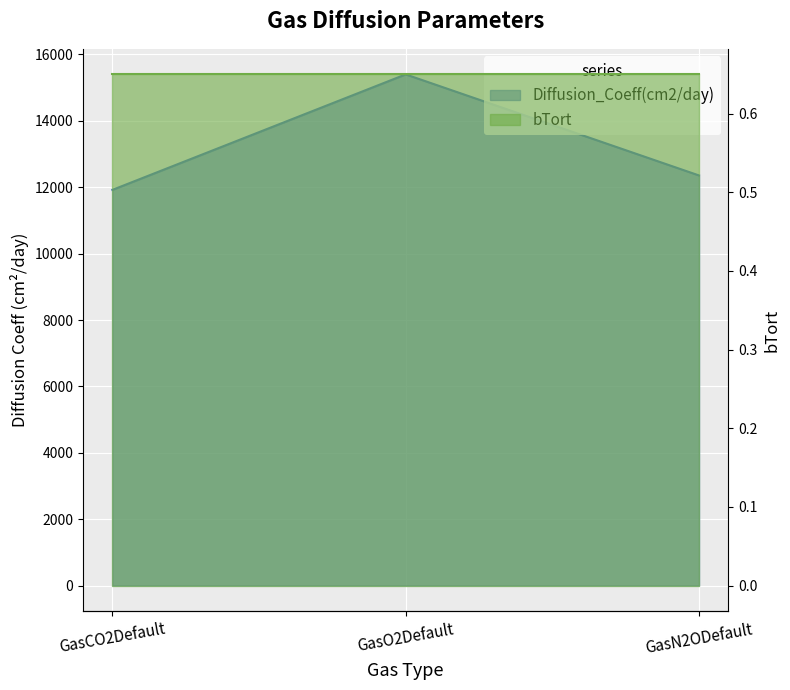

Does the chart display data point markers on the line(s)?

No